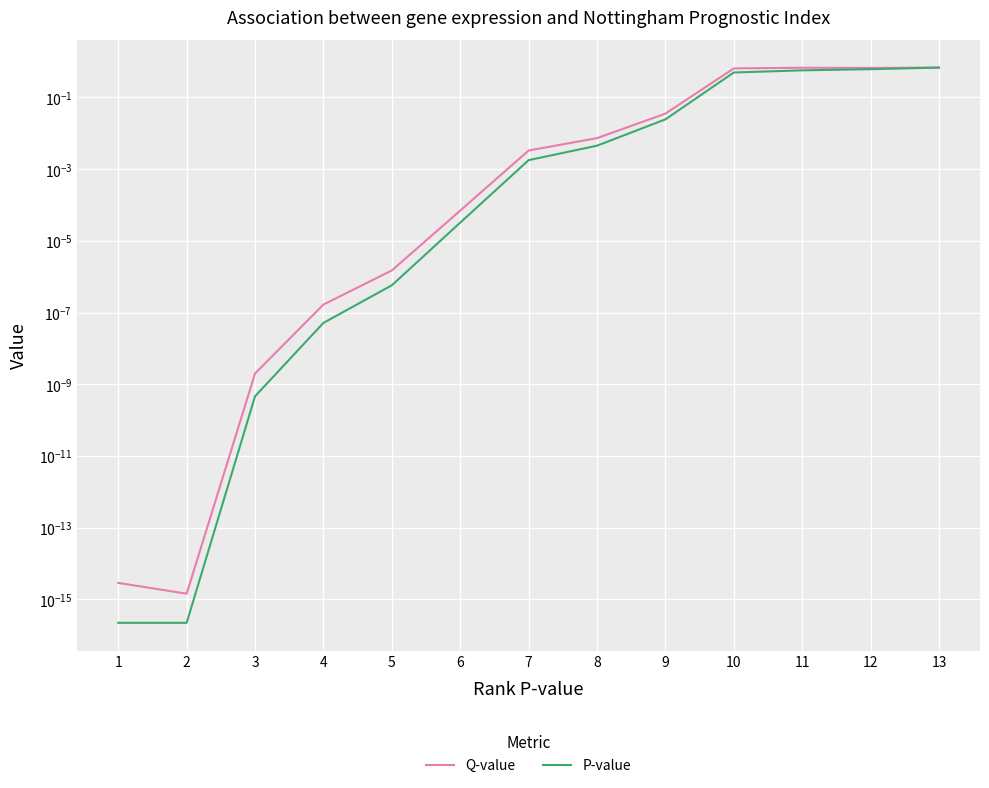

Is this an area chart (filled region under the line)?

No